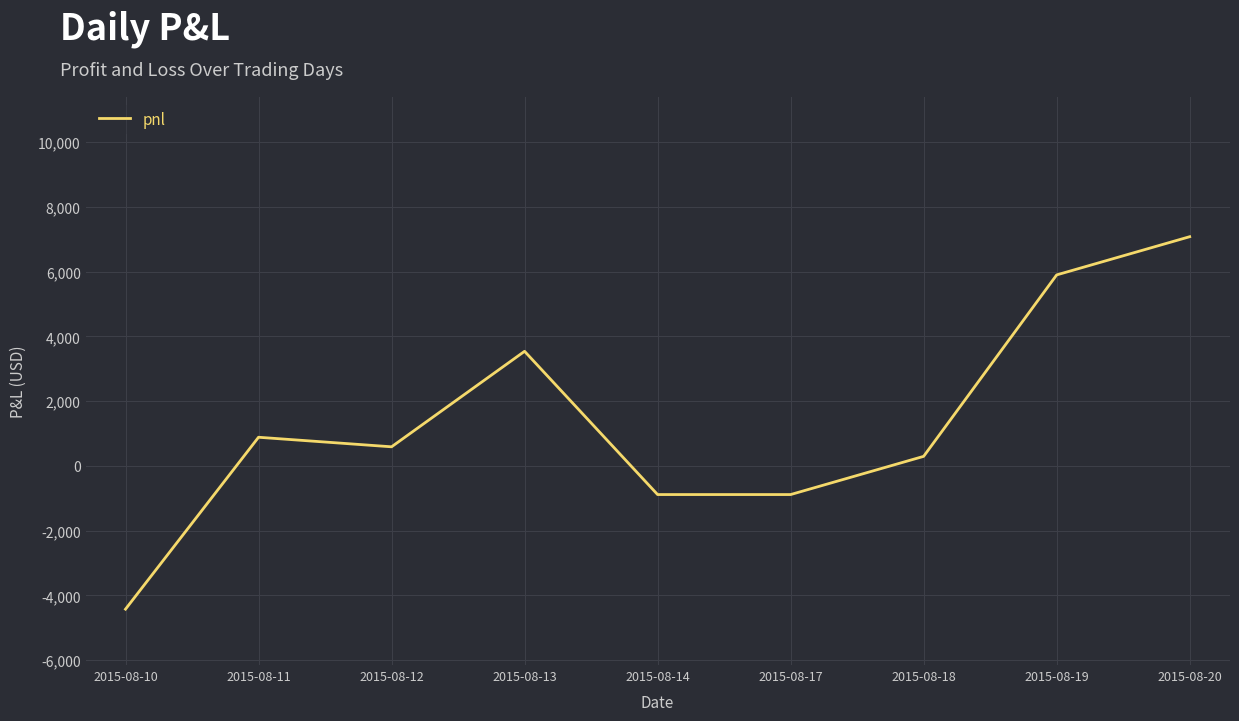

Count the values in the range -885 to 3540.

6